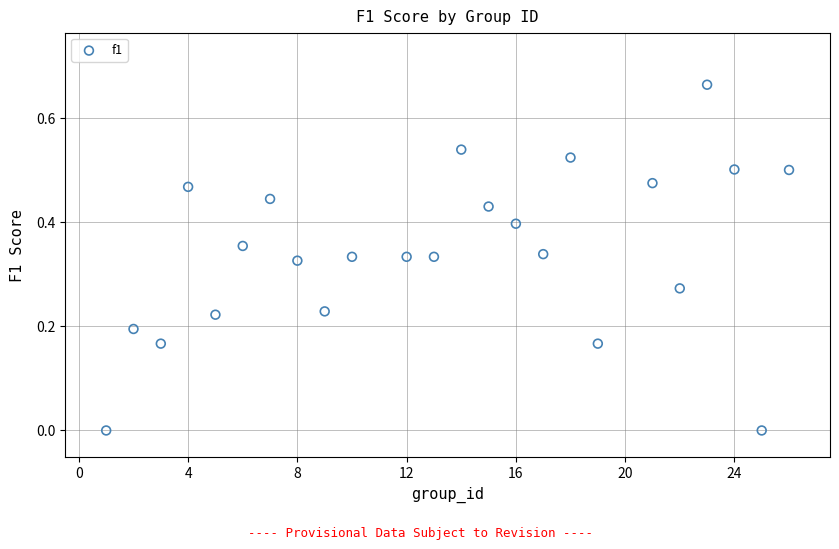

What is the range of X values (max minus min)?

25.0